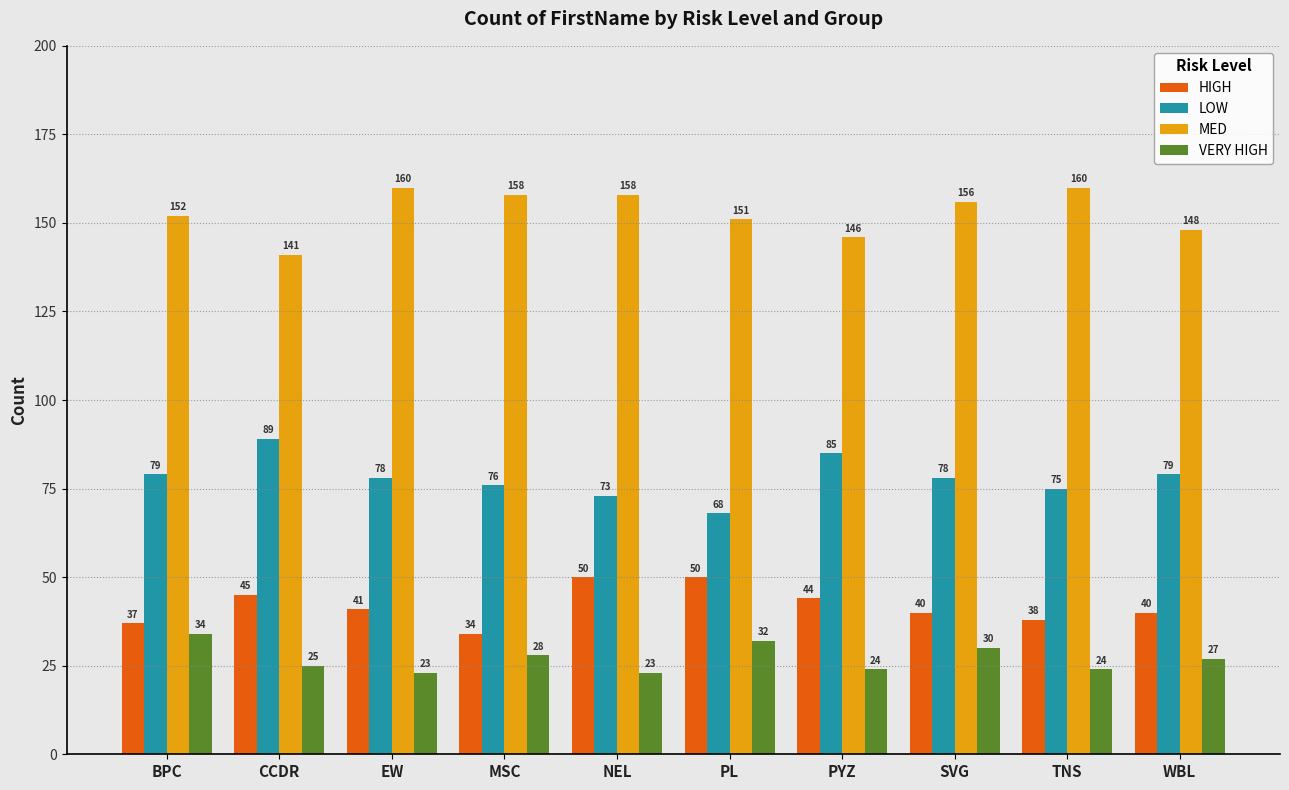

Rank the series by their maximum value, from highest to lowest.

MED, LOW, HIGH, VERY HIGH